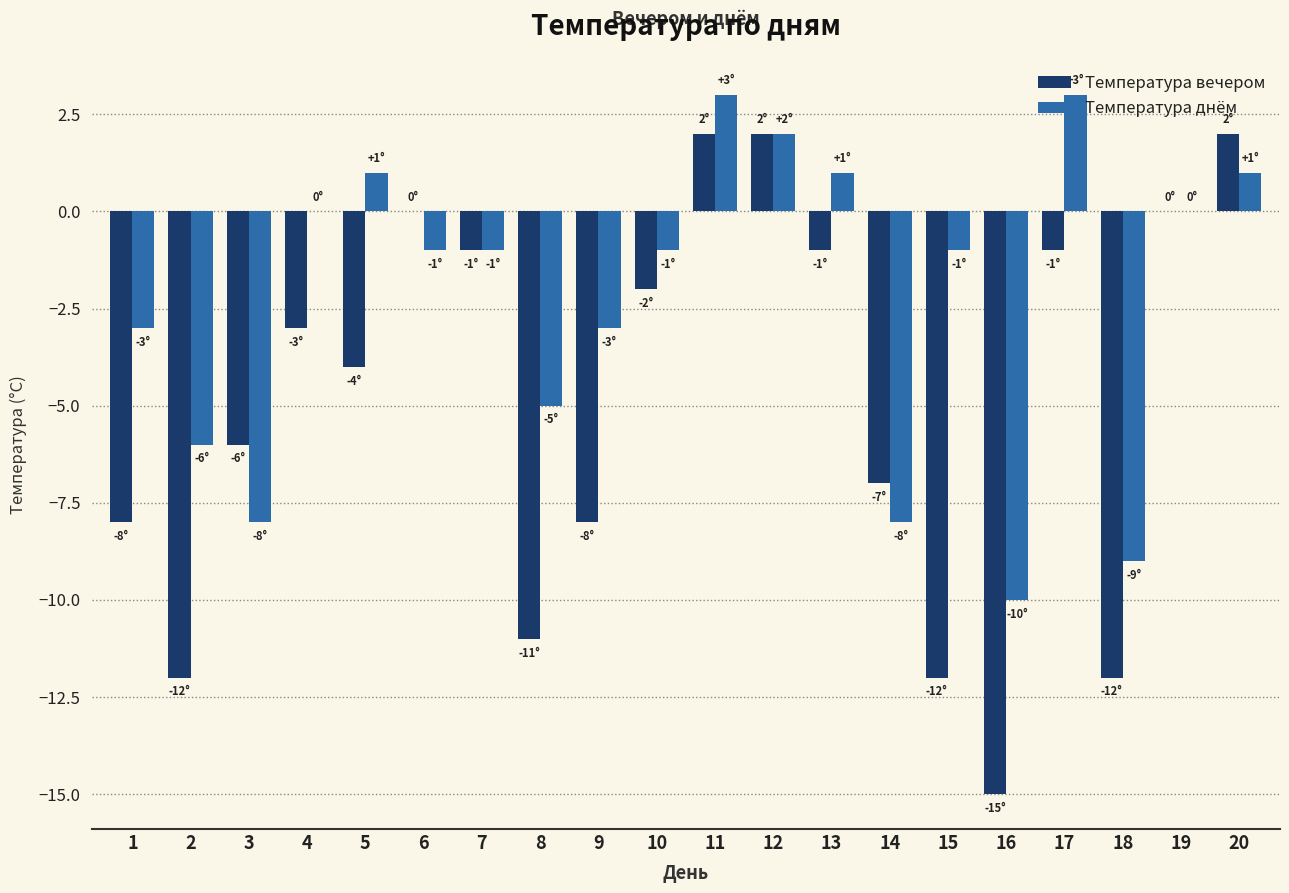

What is the average value of the Температура днём series?

-2